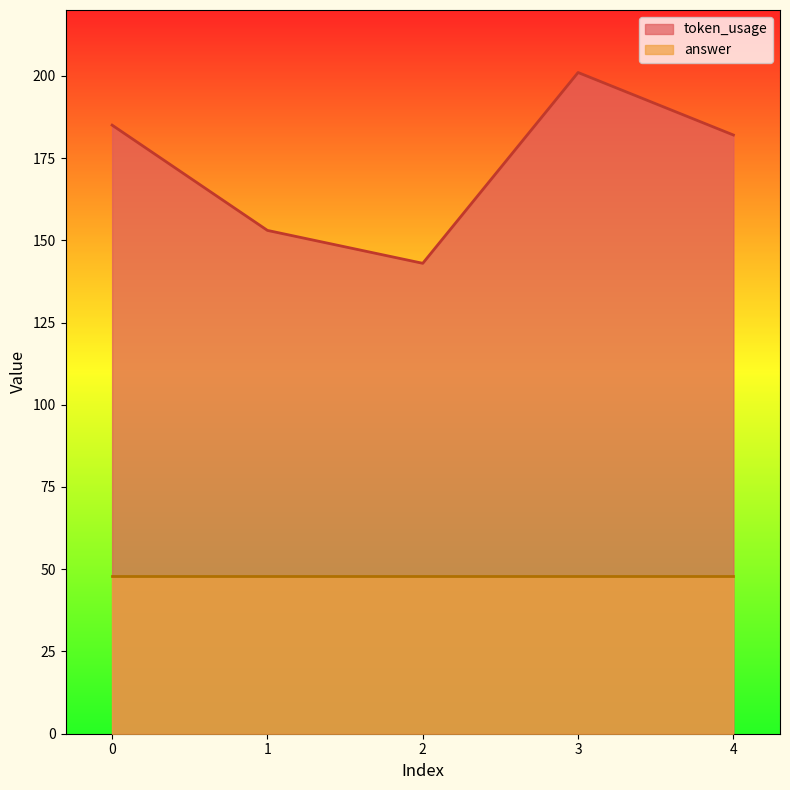

How many data points does each series have?

5